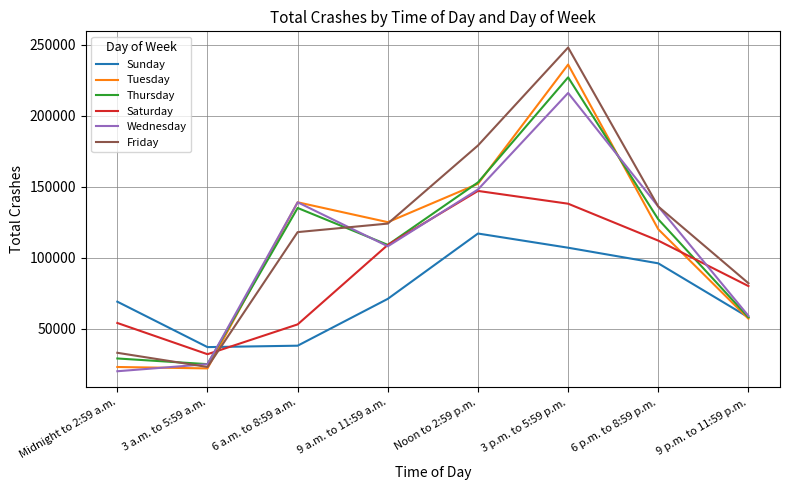

The value of Sunday at 9 a.m. to 11:59 a.m. is 109623. True or false?

False